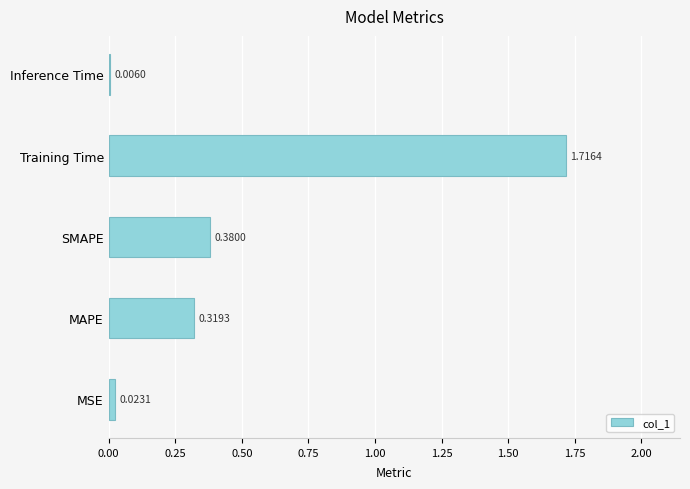

Between MSE and MAPE, which is larger?

MAPE